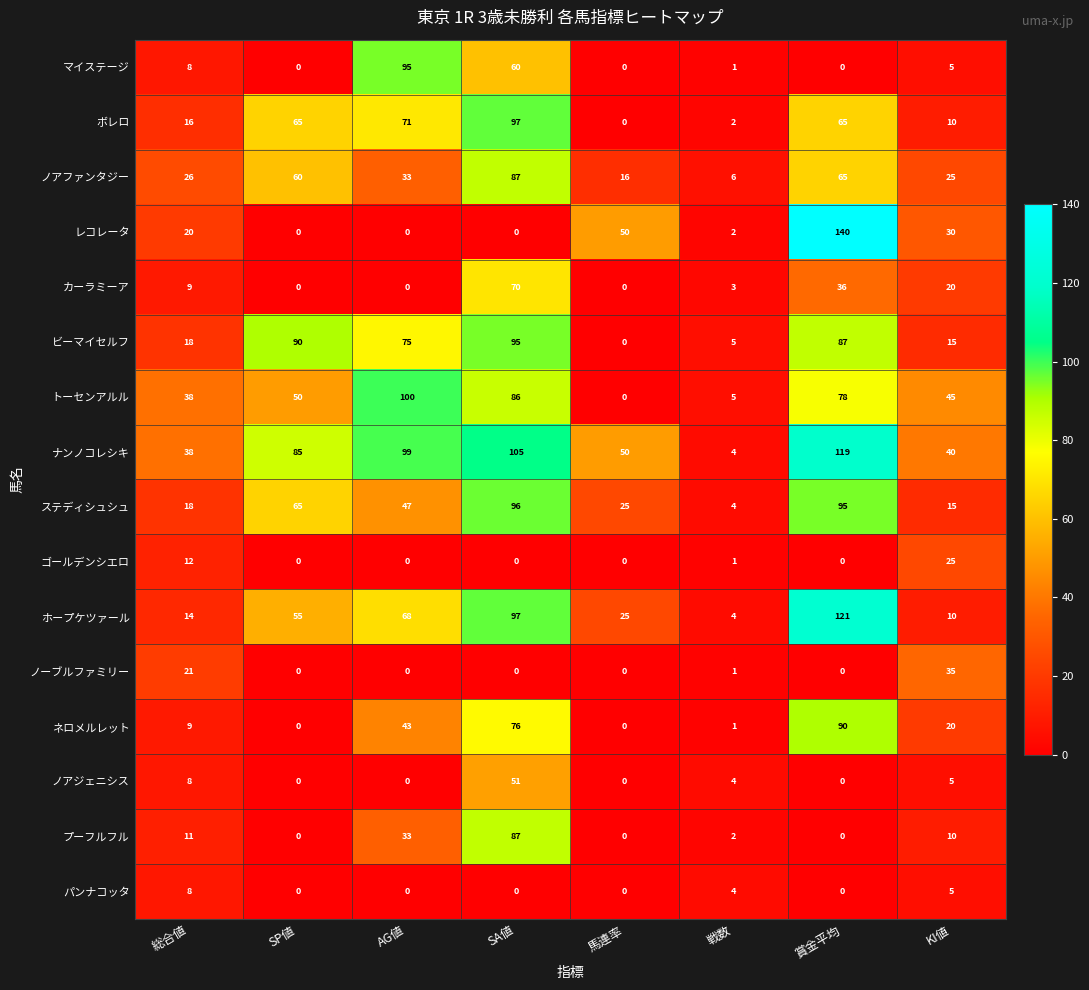

The ノアジェニシス series shows 0 at AG値. True or false?

True